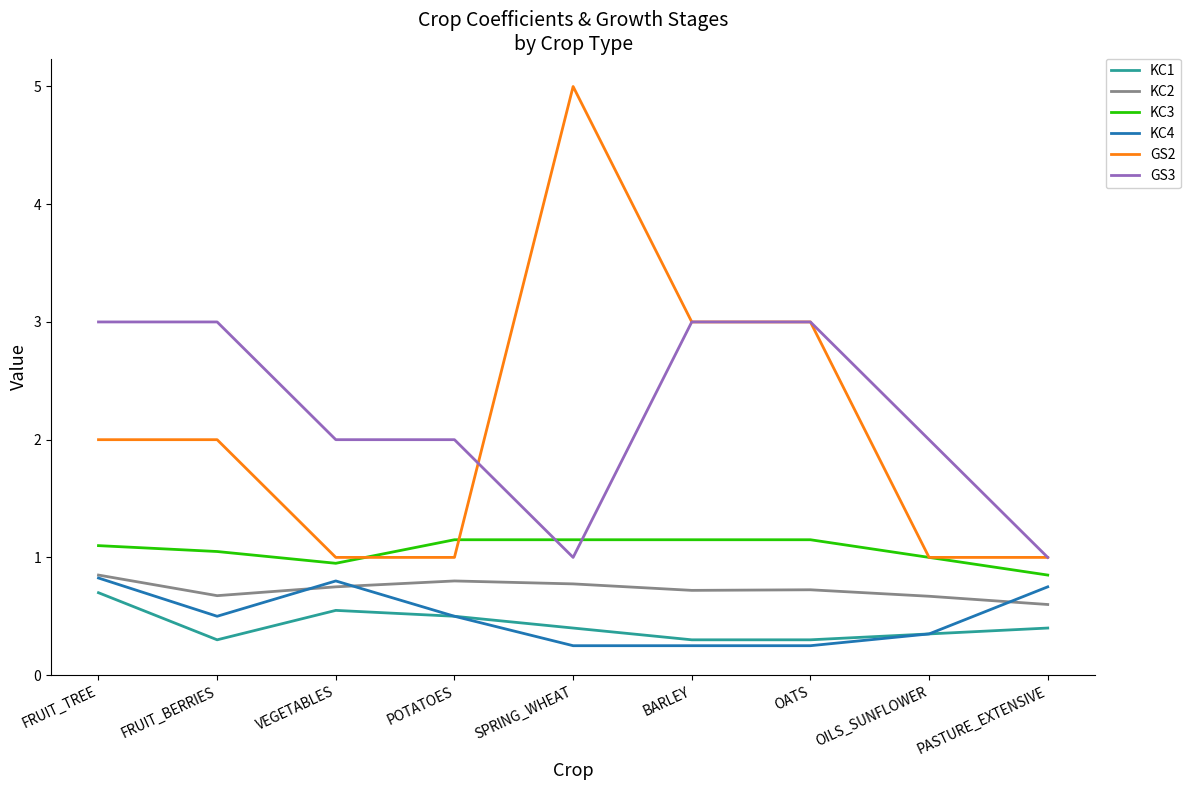

What position from the left is BARLEY?

6